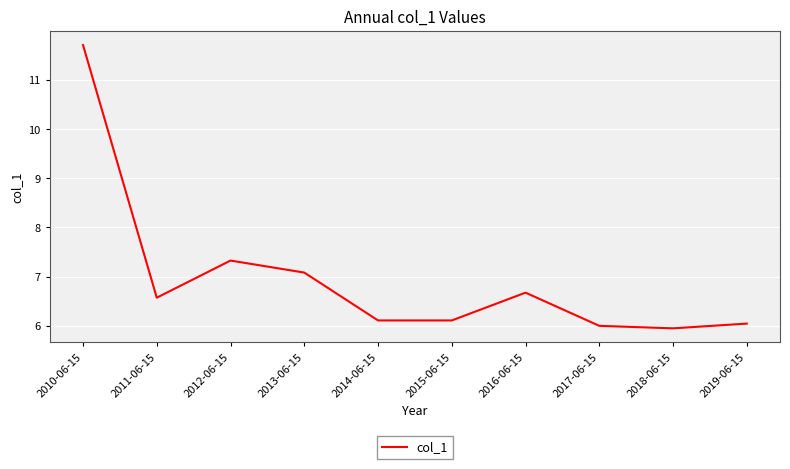

What is the difference between the maximum and second lowest values?

5.7